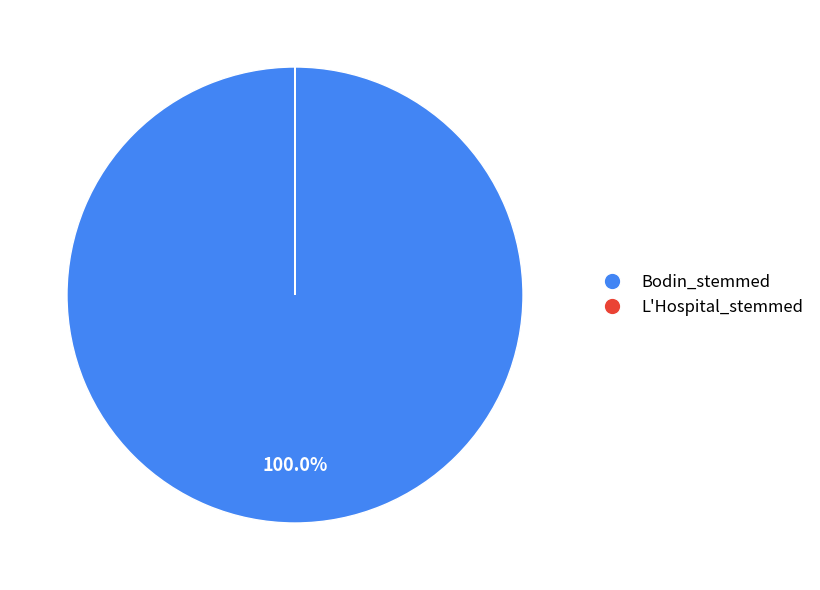

Which category has the biggest portion of the pie?

Bodin_stemmed